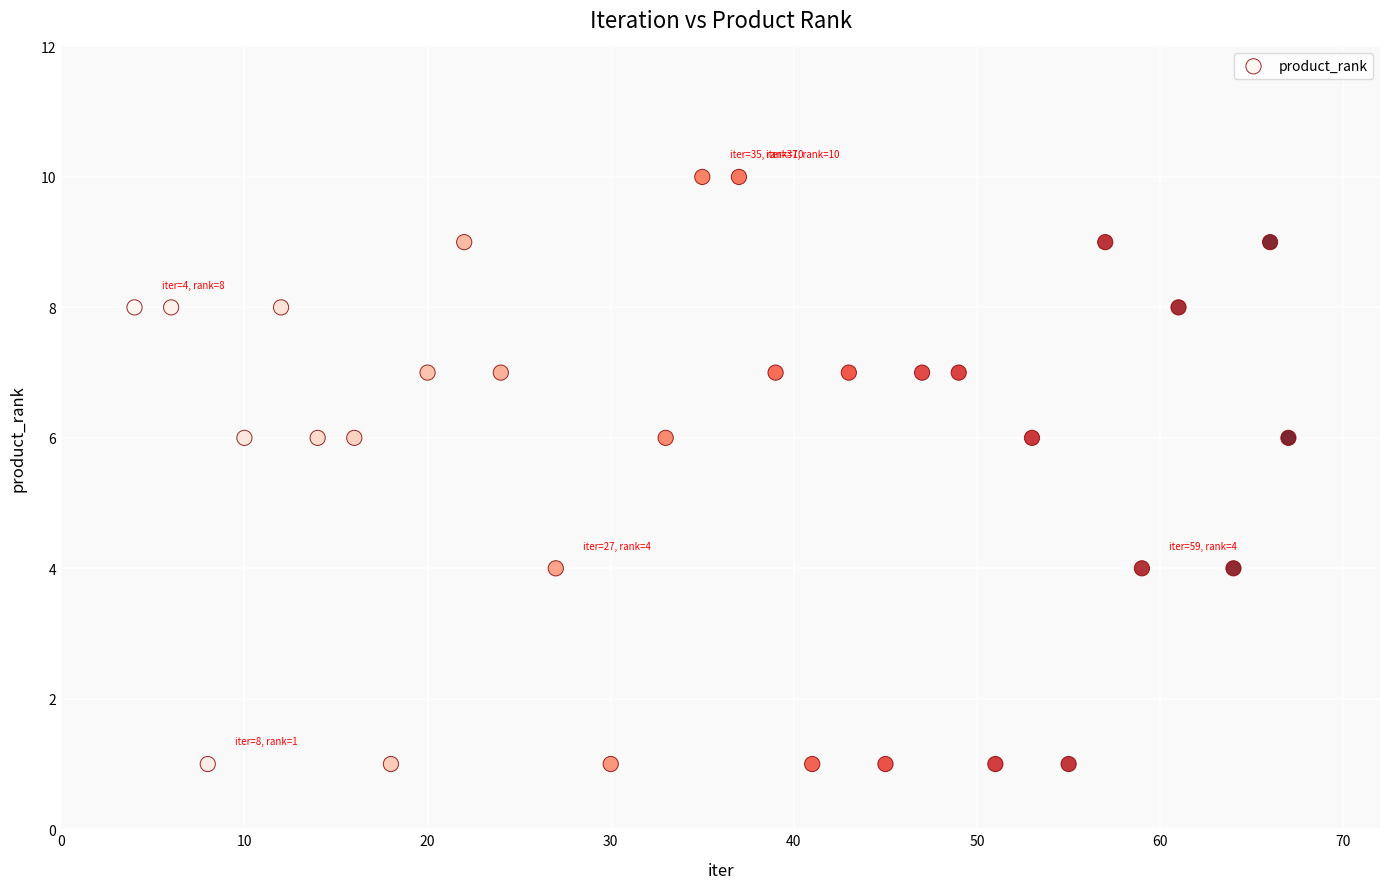

What is the range of X values (max minus min)?

63